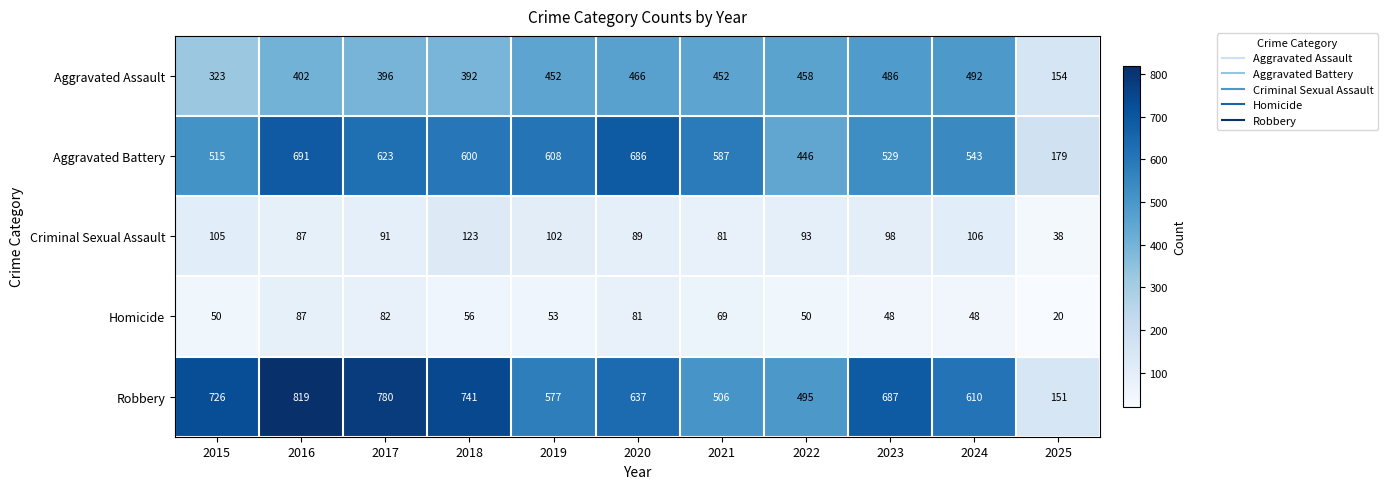

Where is Homicide nearest to the value 53?

2019